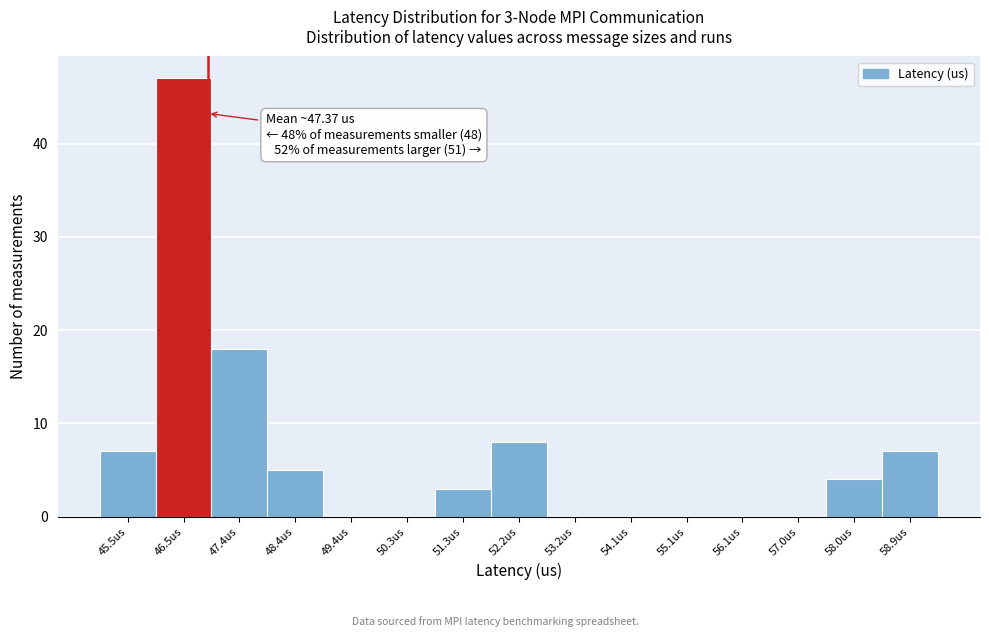

Reading left to right, list all the values displayed in this chart.

45.5us=7	46.5us=47	47.4us=18	48.4us=5	49.4us=0	50.3us=0	51.3us=3	52.2us=8	53.2us=0	54.1us=0	55.1us=0	56.1us=0	57.0us=0	58.0us=4	58.9us=7